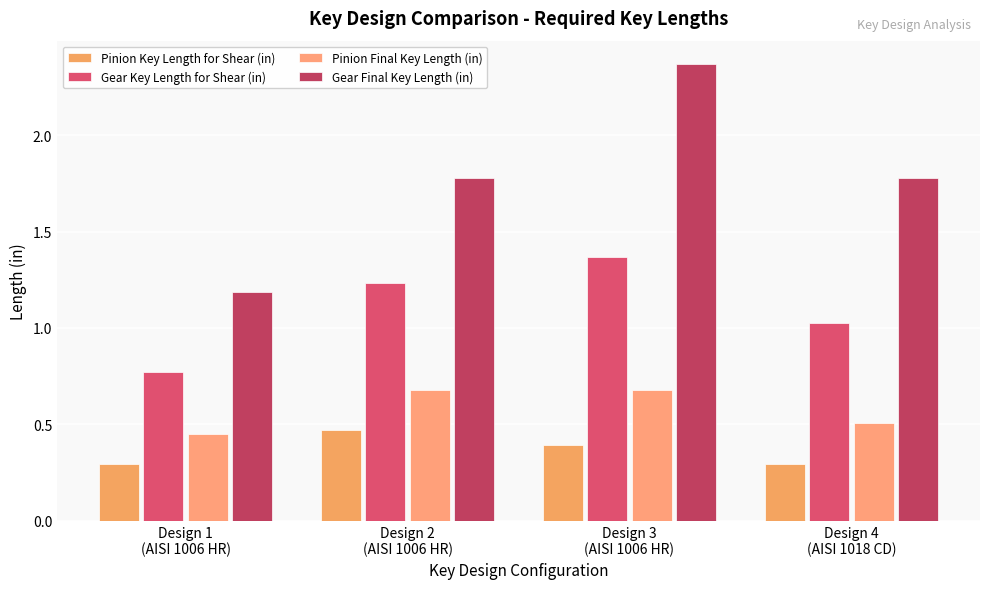

What are all the series names shown in the legend?

Pinion Key Length for Shear (in), Gear Key Length for Shear (in), Pinion Final Key Length (in), Gear Final Key Length (in)